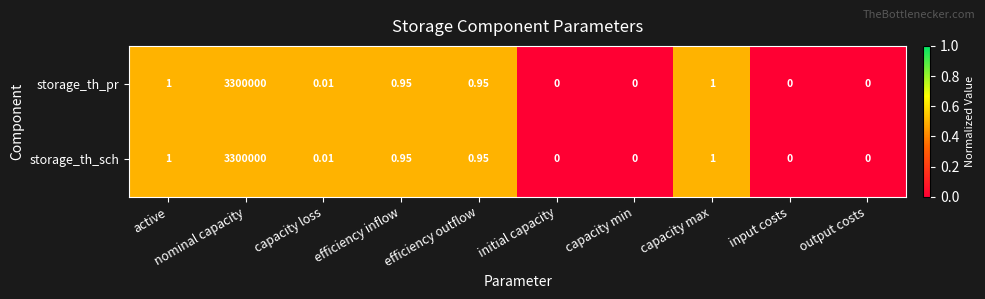

What is the total value across all series at efficiency inflow?

1.9